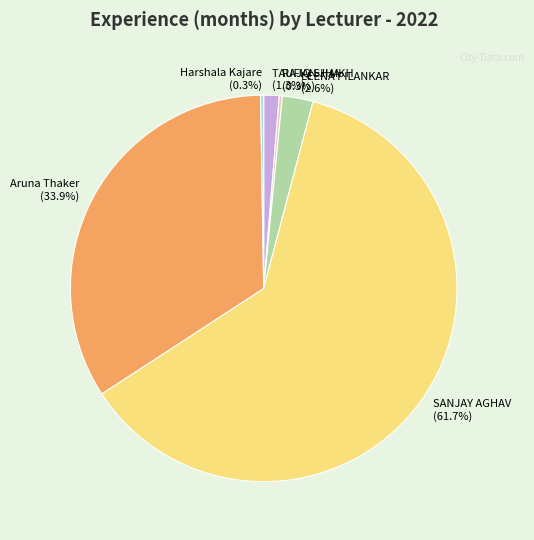

Which slice is the largest?

SANJAY AGHAV